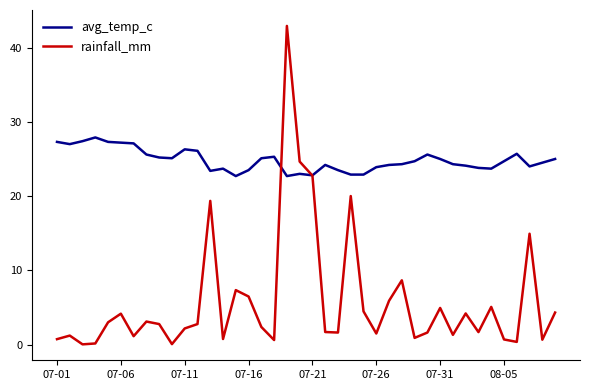

What is the difference between the maximum and second lowest values in the rainfall_mm series?

42.8